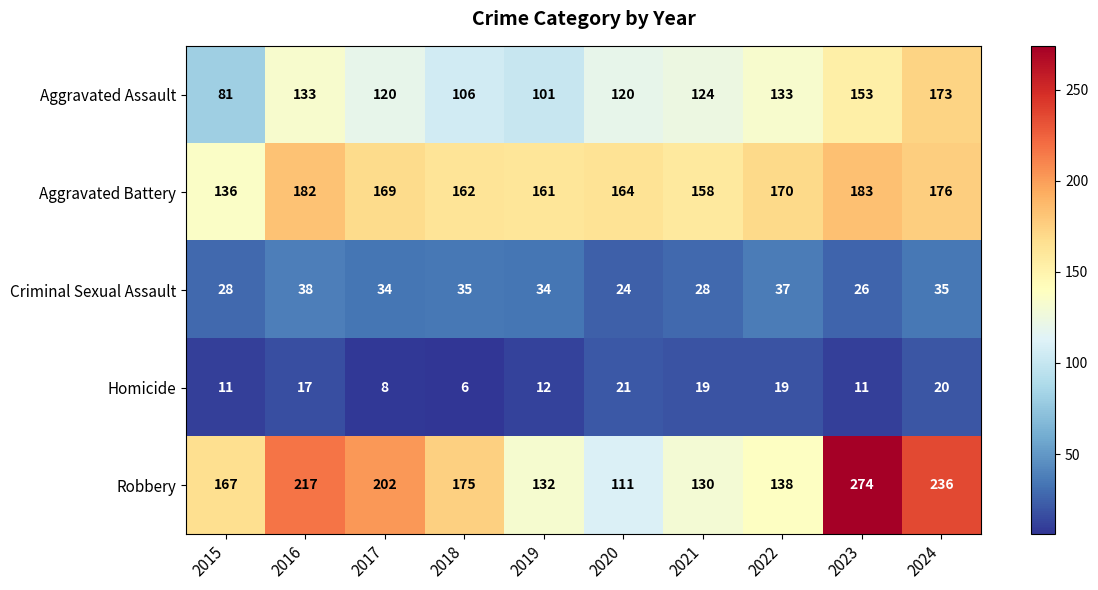

What is the sum of all Criminal Sexual Assault values?

319